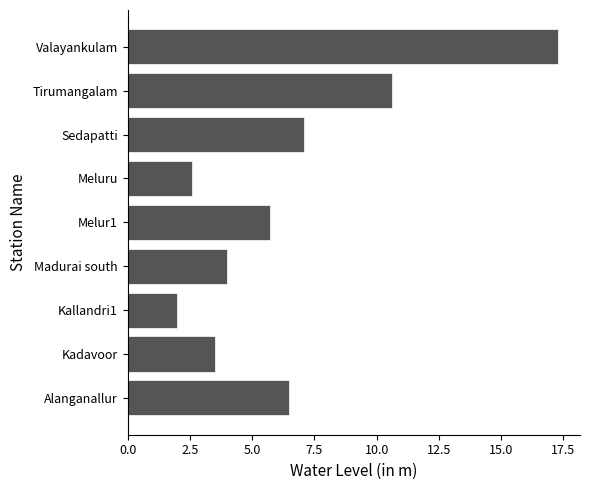

Reading top to bottom, transcribe all the data shown in this chart.

Valayankulam=17.3	Tirumangalam=10.6	Sedapatti=7.1	Meluru=2.6	Melur1=5.7	Madurai south=4.0	Kallandri1=2.0	Kadavoor=3.5	Alanganallur=6.5